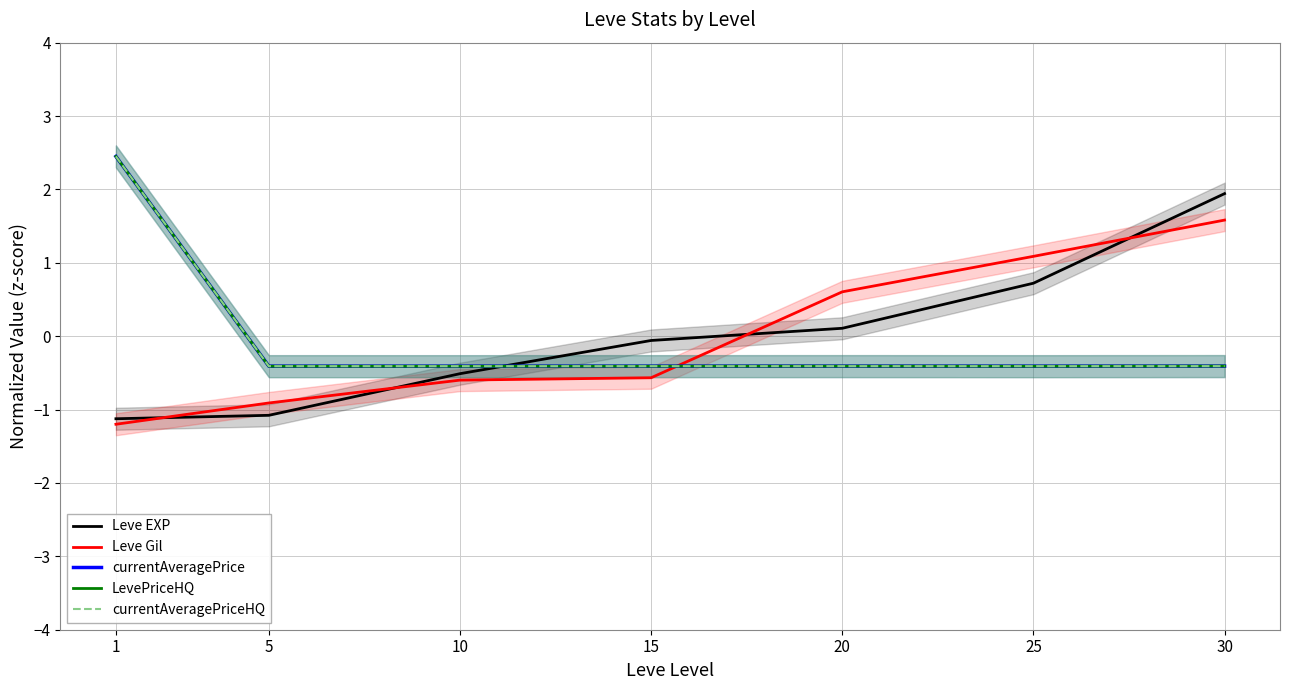

Rank the series at 30 from highest to lowest value.

Leve EXP, Leve Gil, LevePriceHQ, currentAveragePrice, currentAveragePriceHQ